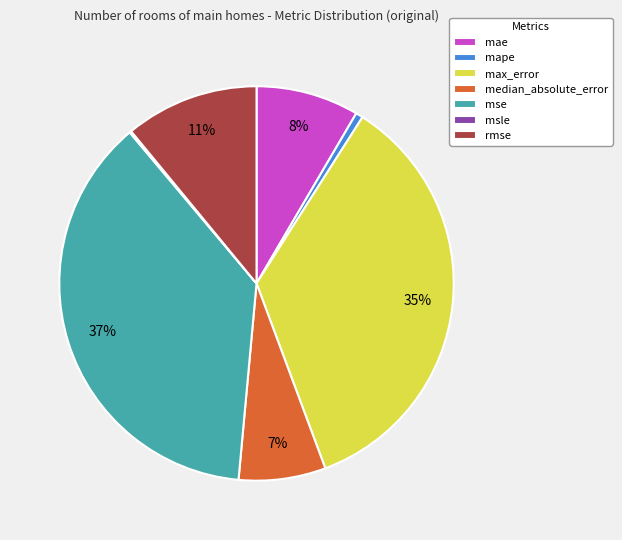

True or false: median_absolute_error accounts for 7% of the total.

True